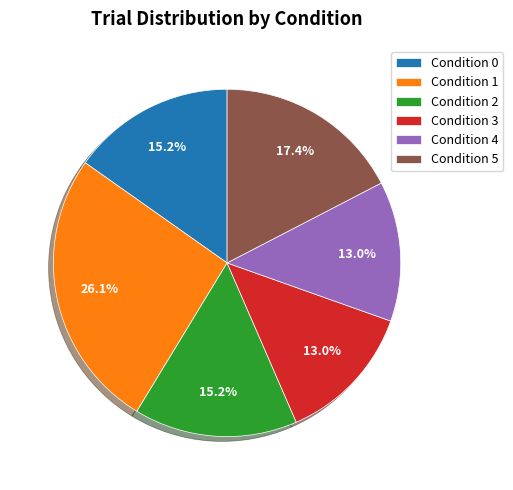

Does Condition 1 account for over 50% of the chart?

No